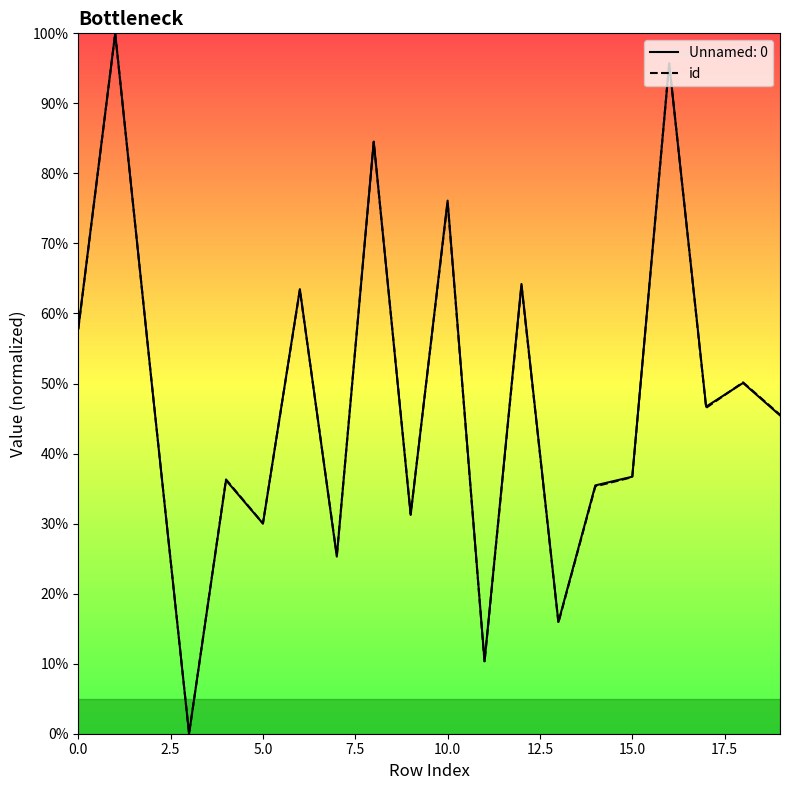

True or false: Unnamed: 0 has a value of 17.2 at 5.0.

False